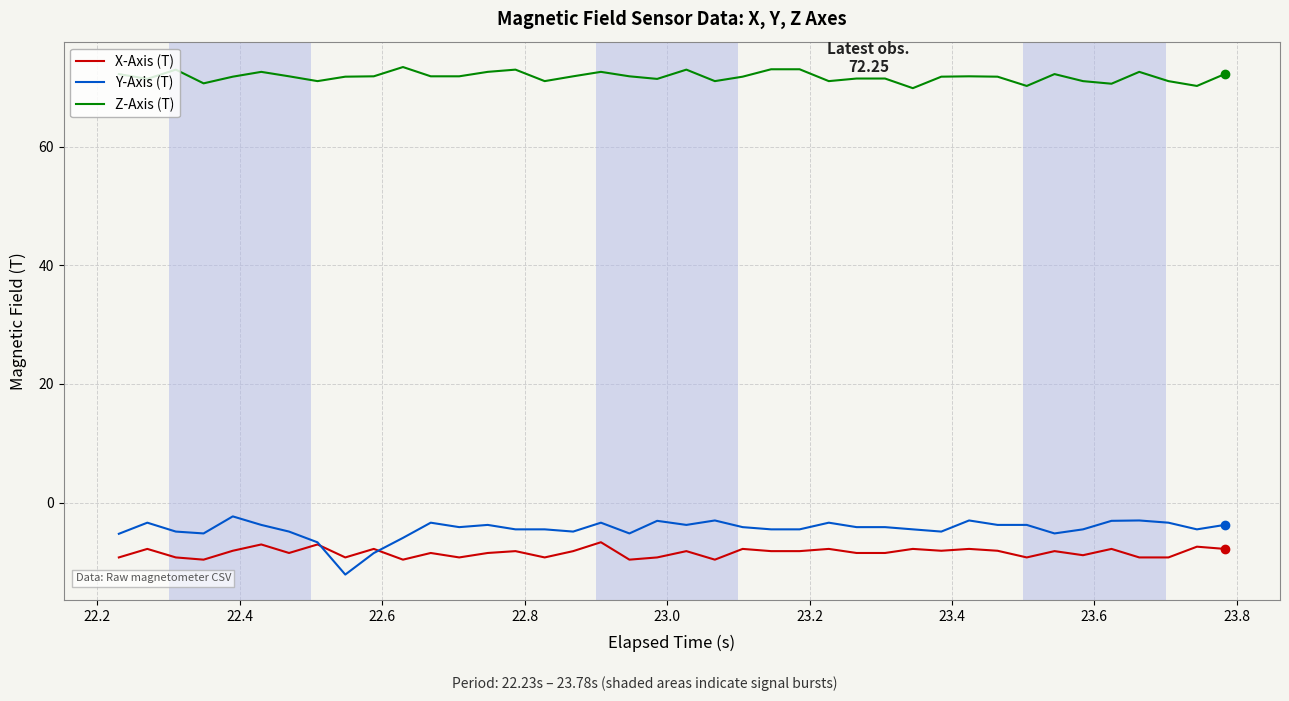

Which series has the largest range (max minus min)?

Y-Axis (T)